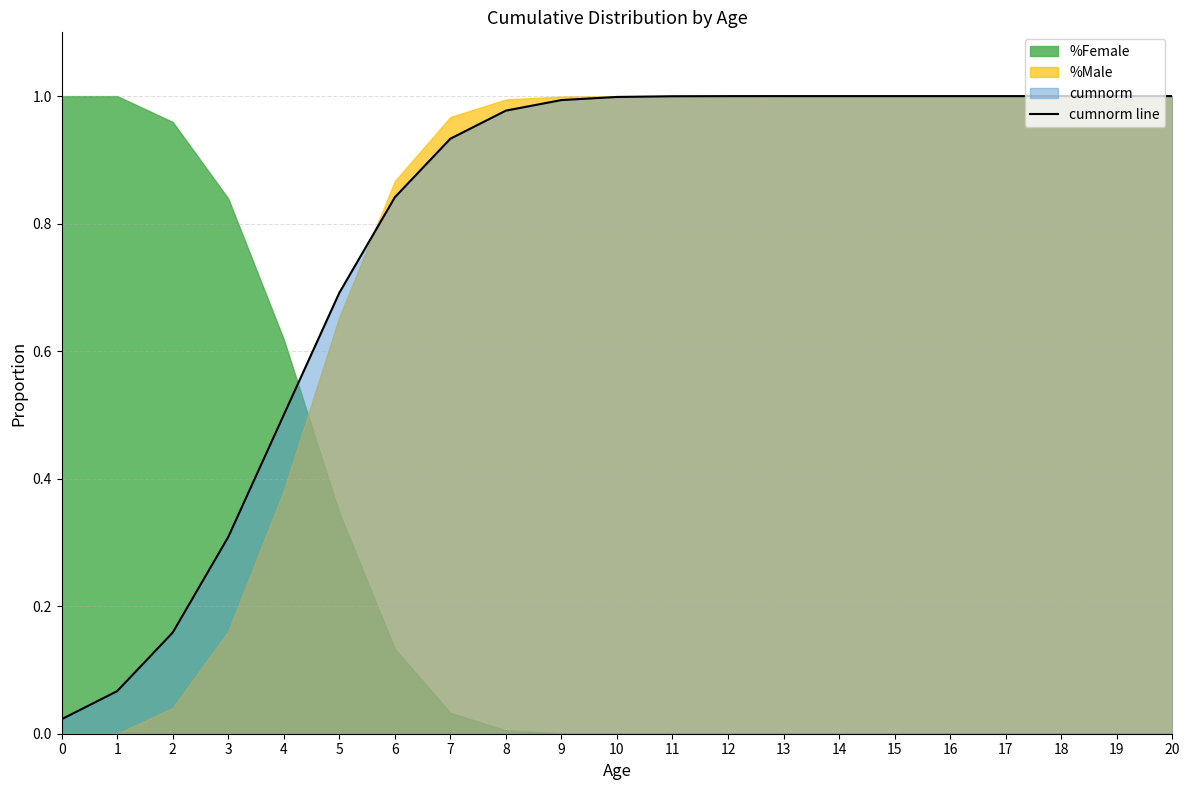

True or false: there are more than 0 points higher than both neighbors.

False